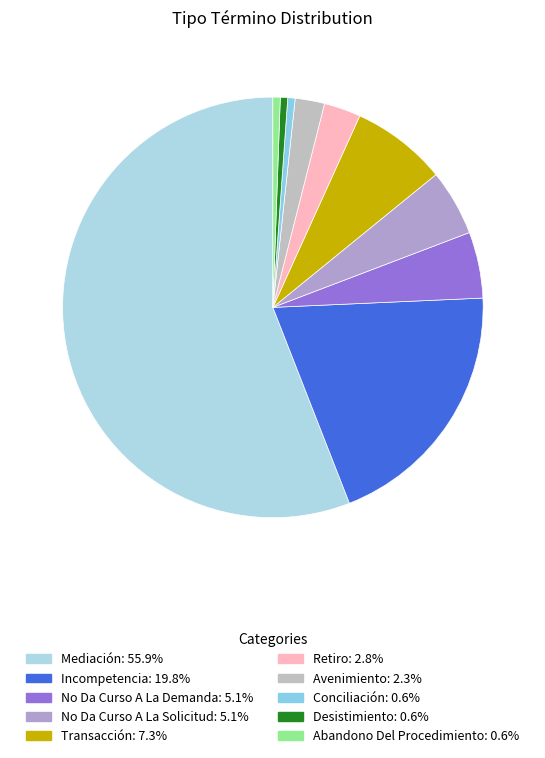

How many segments does this pie chart have?

10